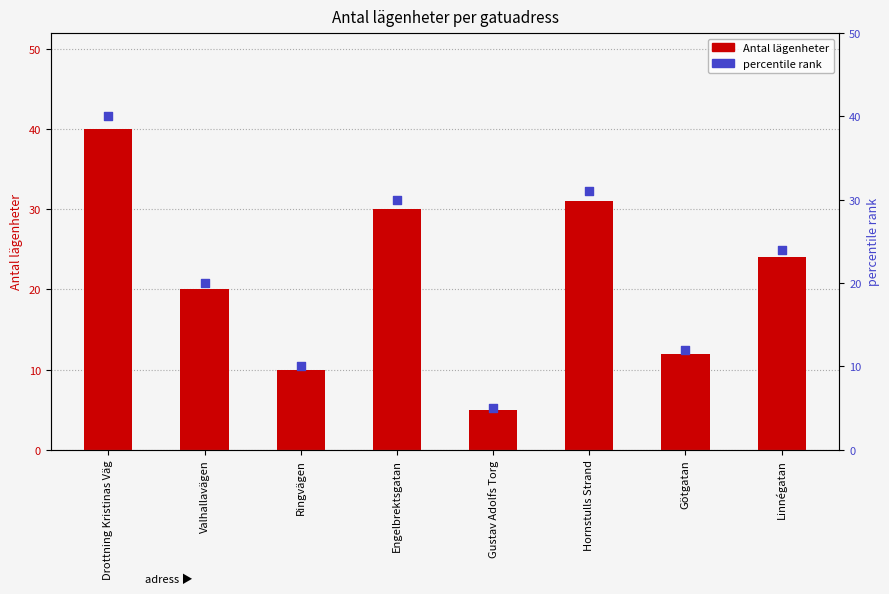

Which series has the widest spread of Y values?

Antal lägenheter